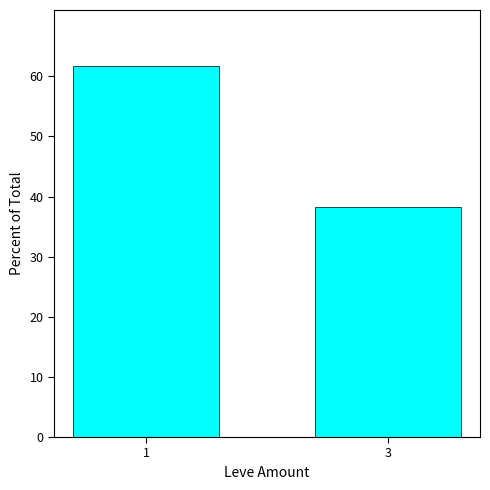

Approximately how many times larger is the value at 1 compared to 3?

1.6